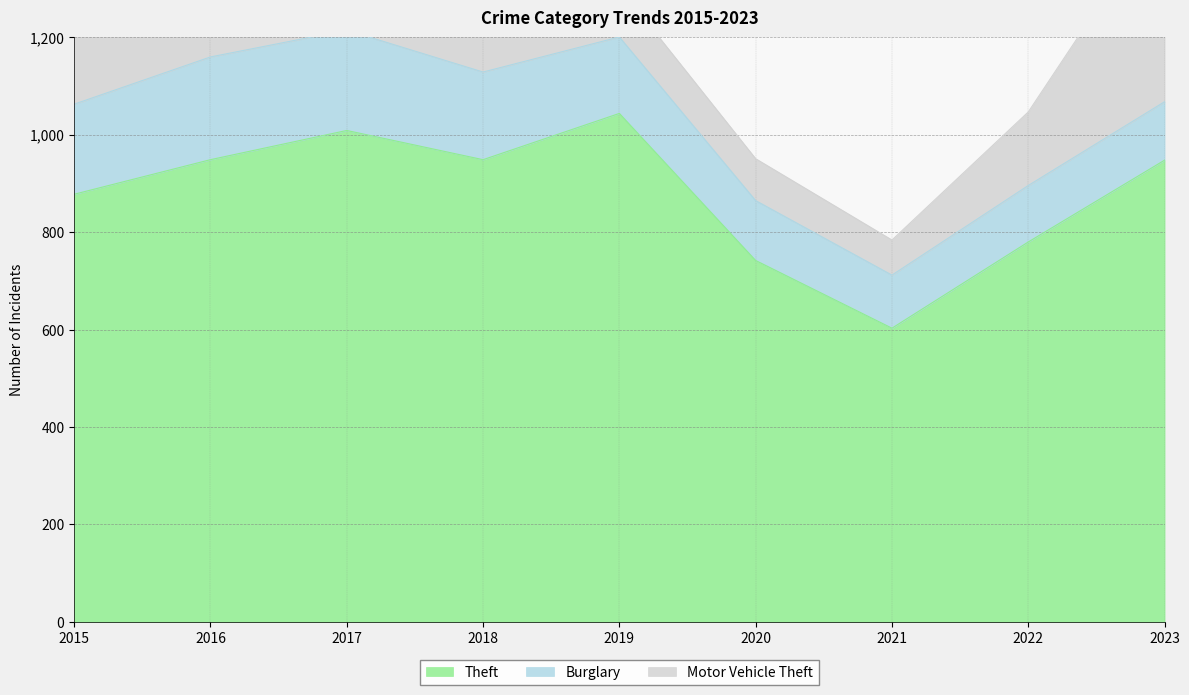

True or false: Burglary has more than 2 interior local peaks.

False